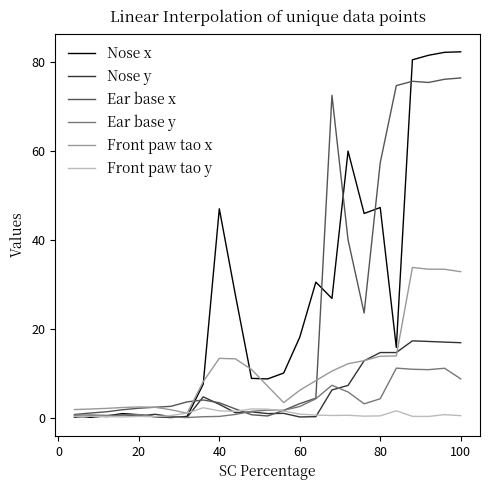

Rank the series by their maximum value, from lowest to highest.

Front paw tao y, Ear base y, Nose y, Front paw tao x, Ear base x, Nose x